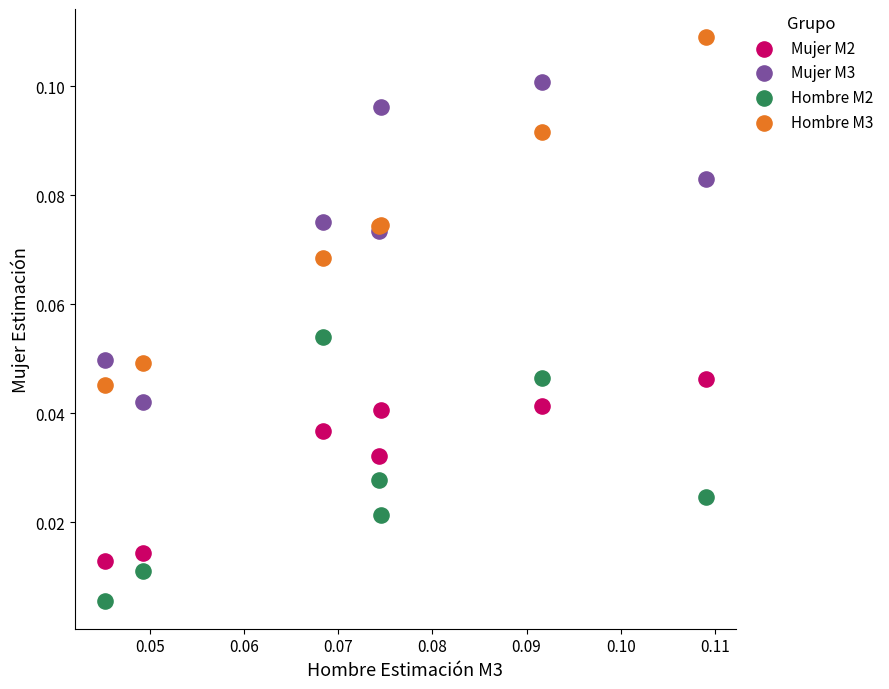

Which series has the widest spread of Y values?

Hombre M3